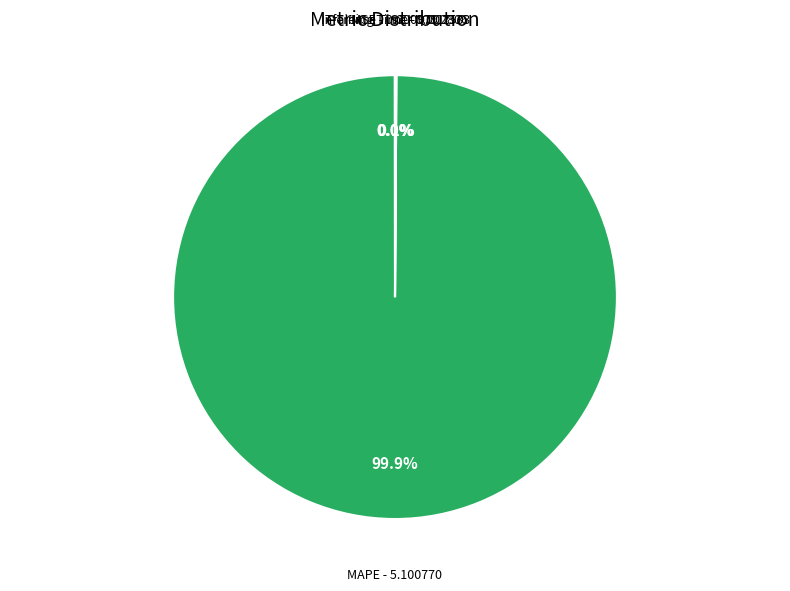

Is there a majority slice in this chart?

Yes